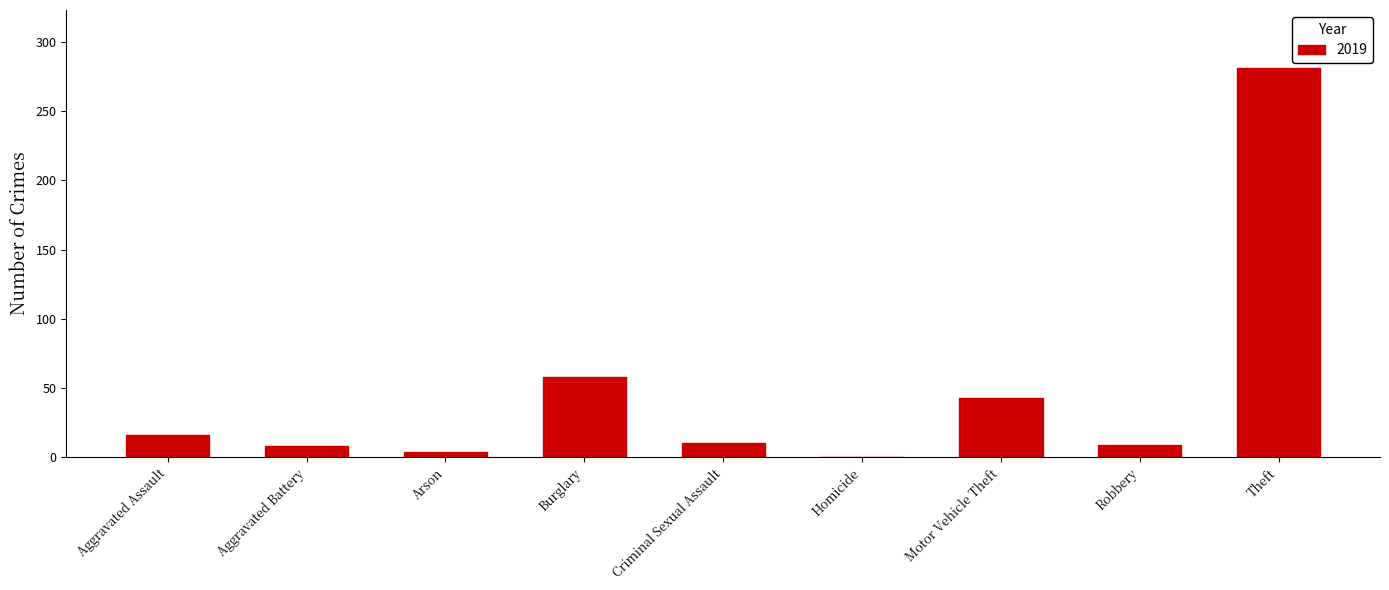

Where is the data nearest to the value 140?

Burglary